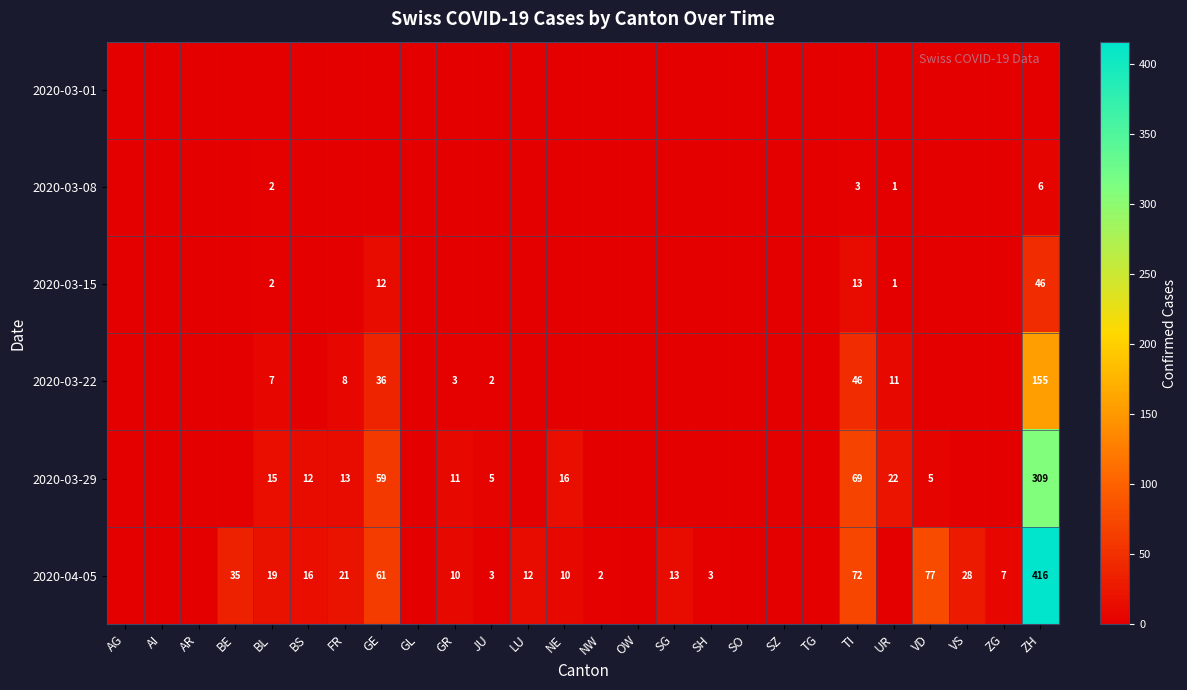

True or false: 2020-03-15 has a value of 13 at TI.

True